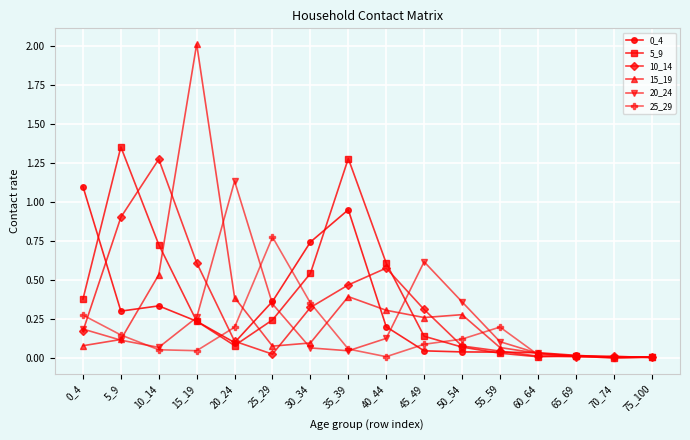

What is the sum of all 15_19 values?

4.7